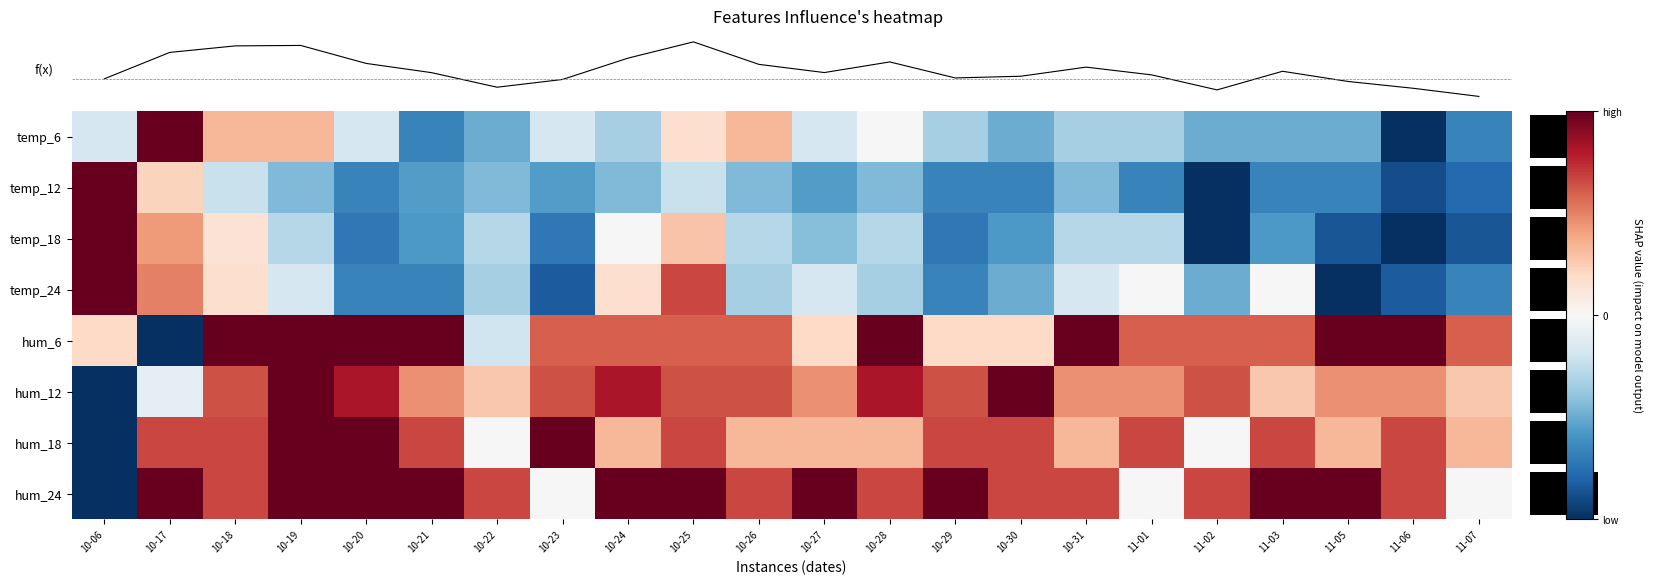

The temp_6 series shows -0.5 at 10-22. True or false?

True